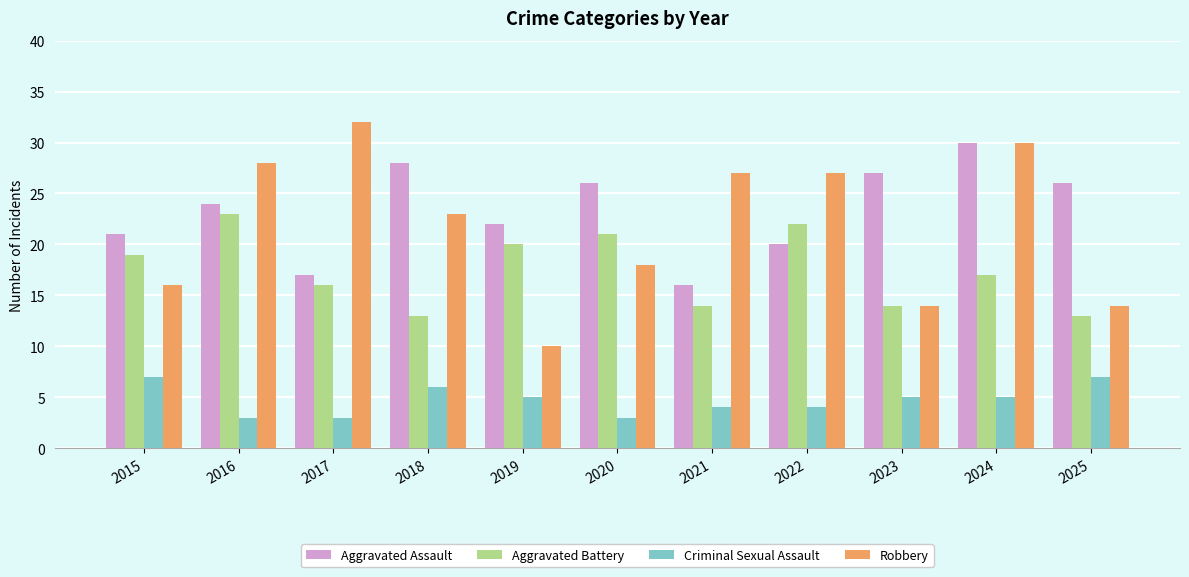

Reading left to right, what are all the values shown in this chart?

Aggravated Assault: 21	24	17	28	22	26	16	20	27	30	26
Aggravated Battery: 19	23	16	13	20	21	14	22	14	17	13
Criminal Sexual Assault: 7	3	3	6	5	3	4	4	5	5	7
Robbery: 16	28	32	23	10	18	27	27	14	30	14